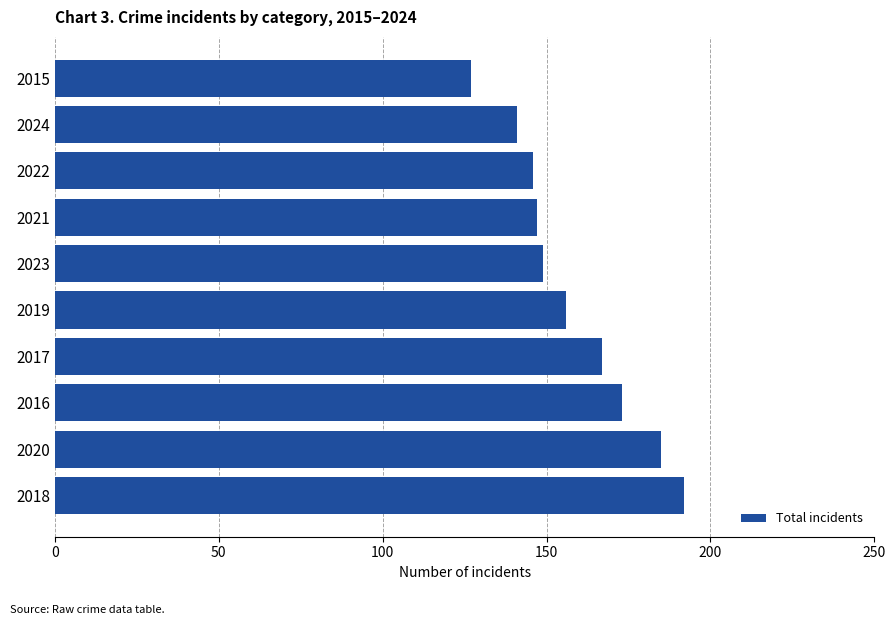

What is the difference between the maximum and minimum values?

65